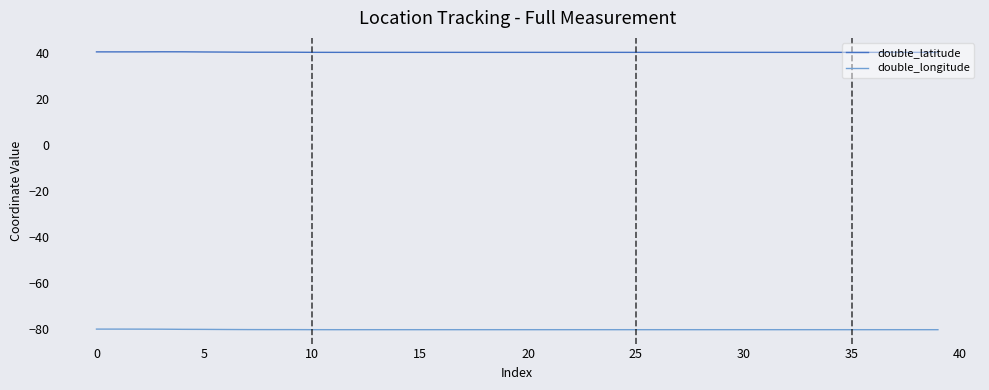

List the series in order of their peak value, highest first.

double_latitude, double_longitude